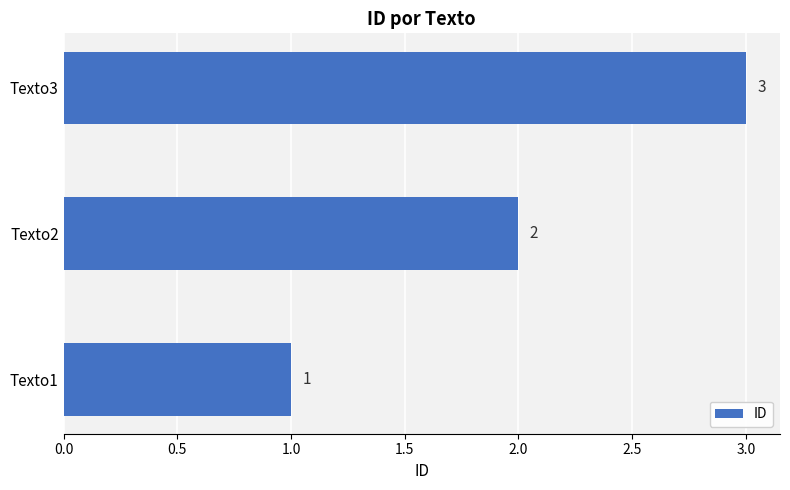

Count the number of categories in the chart.

3